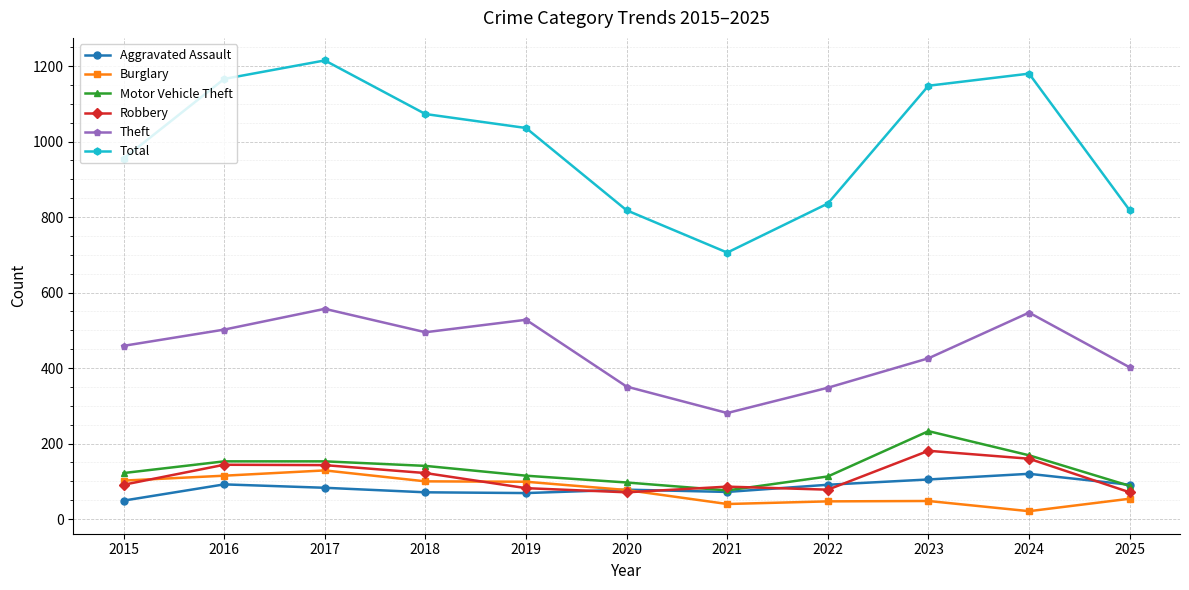

Which series changed the most between 2015 and 2018?

Total